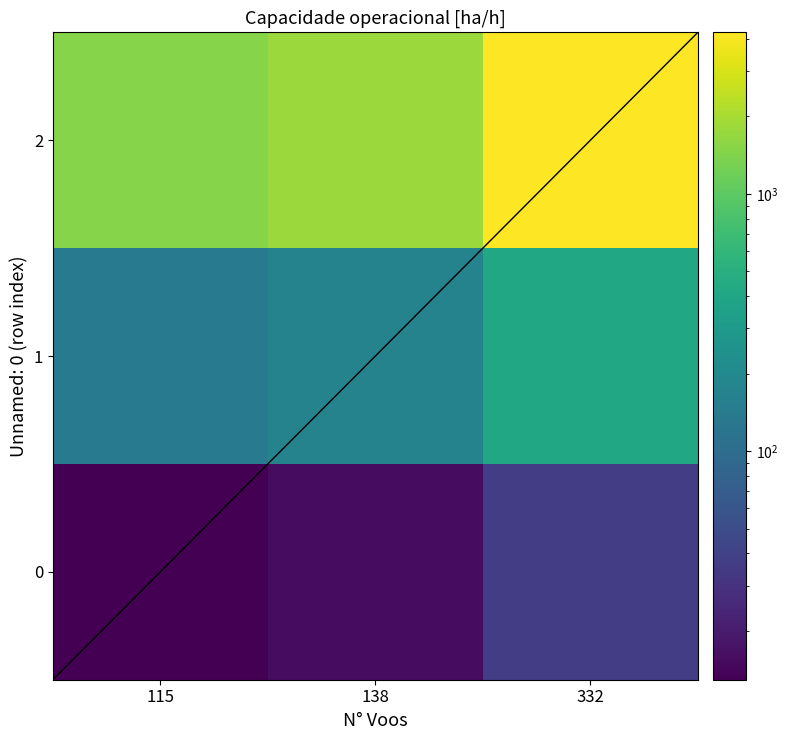

Reading left to right, what are all the values shown in this chart?

0: 115=12.9	138=15.5	332=37.3
1: 115=145.1	138=174.2	332=419.0
2: 115=1470.7	138=1764.9	332=4245.9